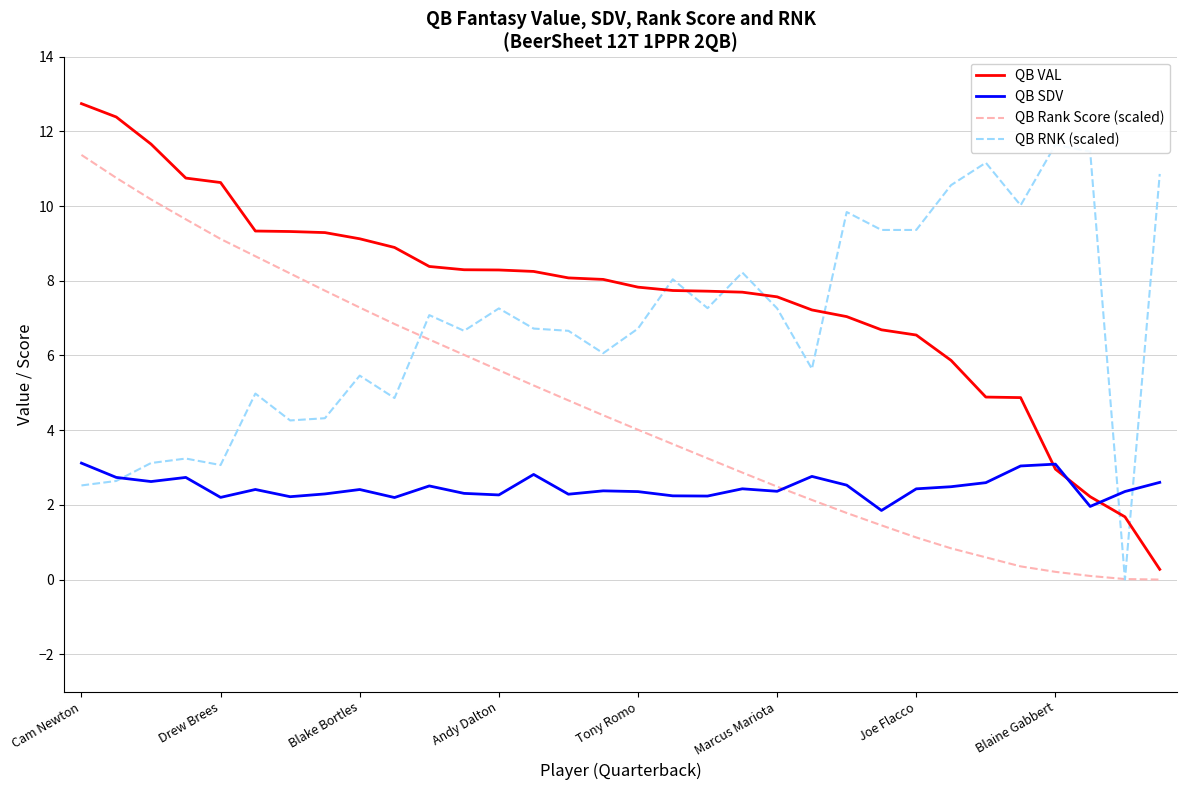

What is the greatest value displayed?

12.7